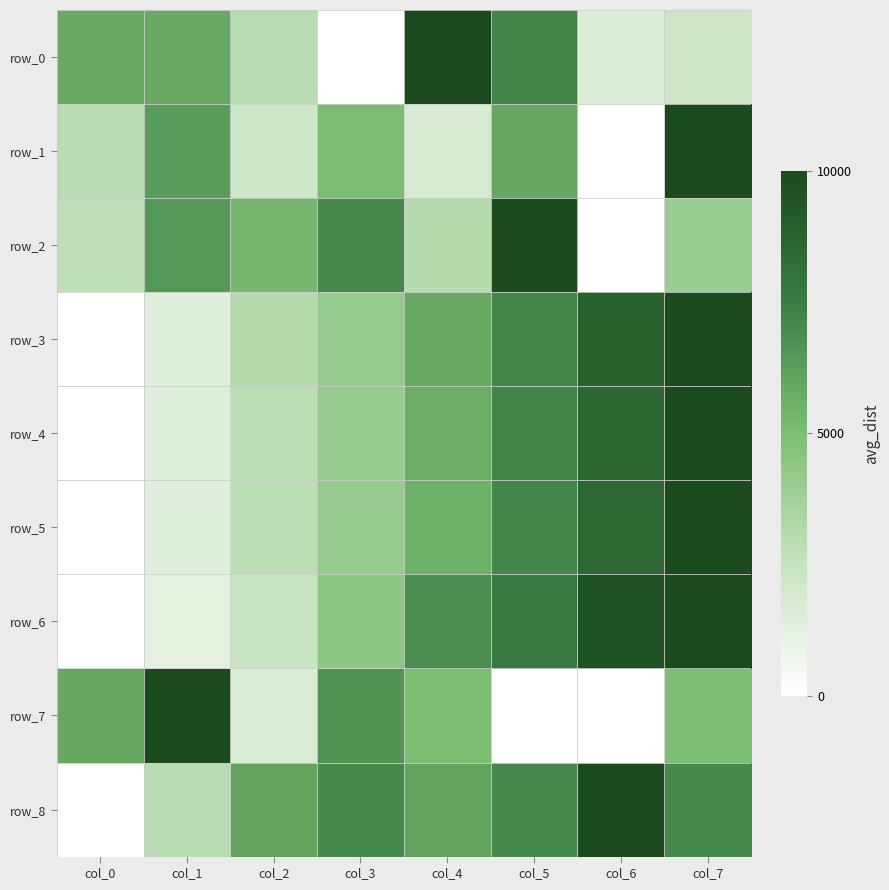

What is the total value across all series at col_6?

4.7